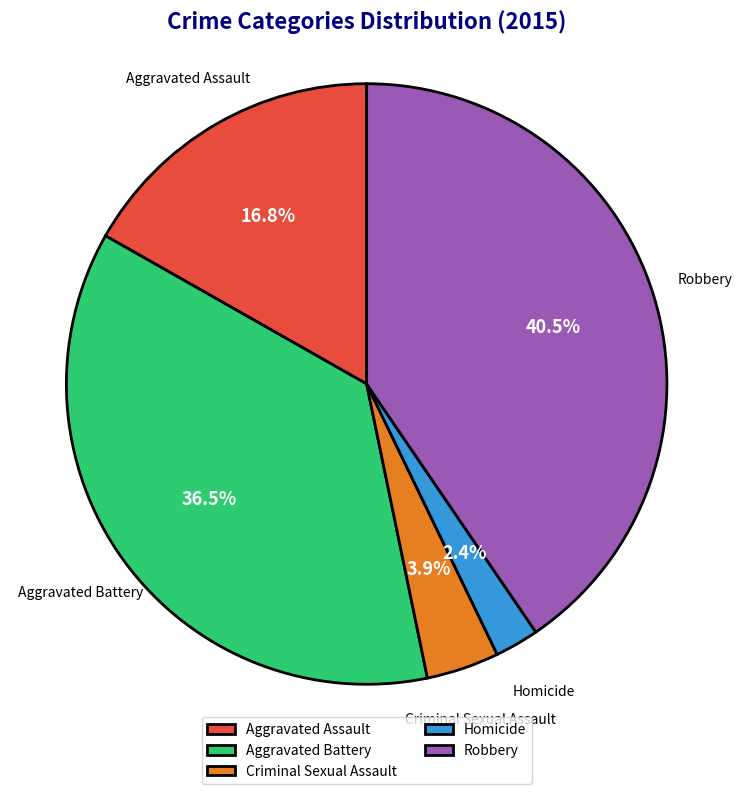

Rank the categories by value from lowest to highest.

Homicide, Criminal Sexual Assault, Aggravated Assault, Aggravated Battery, Robbery